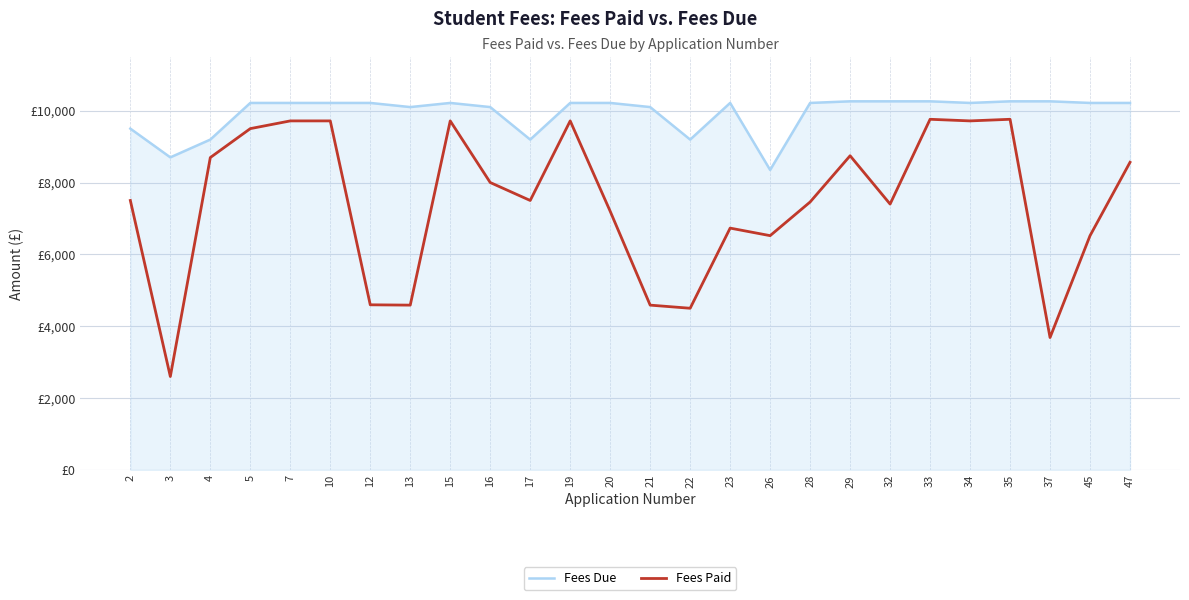

What is the greatest value displayed?

10260